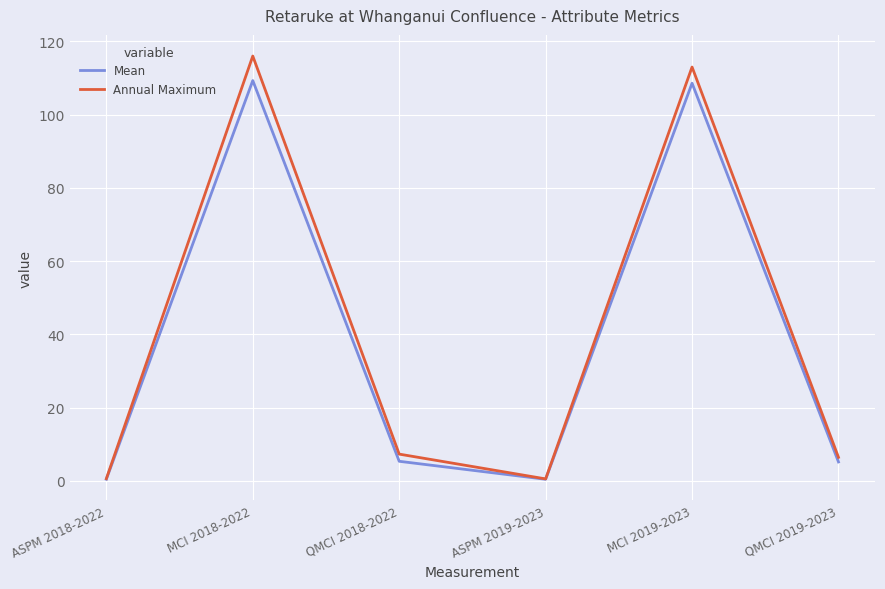

What is the greatest value displayed?

116.0